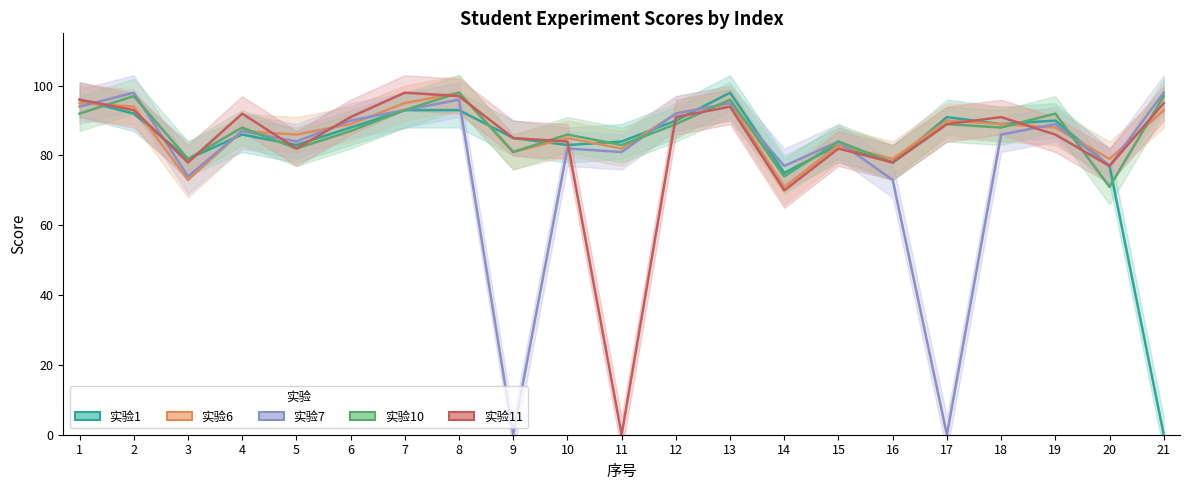

How many lines are shown in the chart?

5